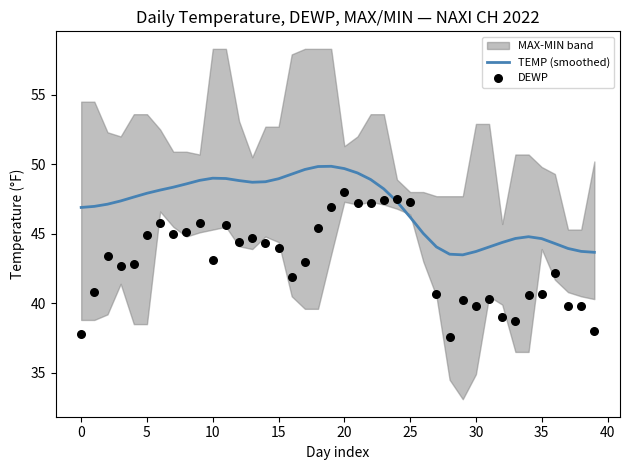

At which category is the sum across all series the highest?

20